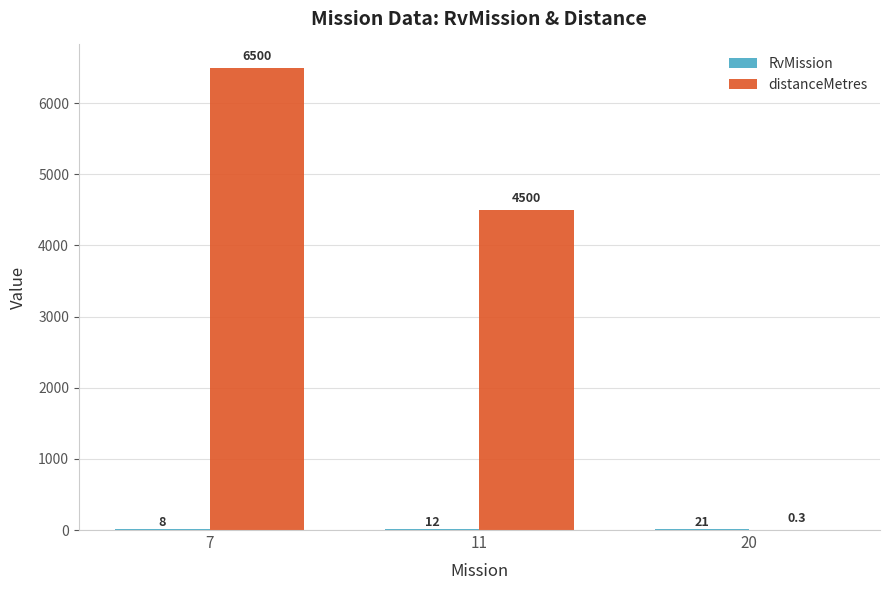

Which series changed the most between 11 and 20?

distanceMetres